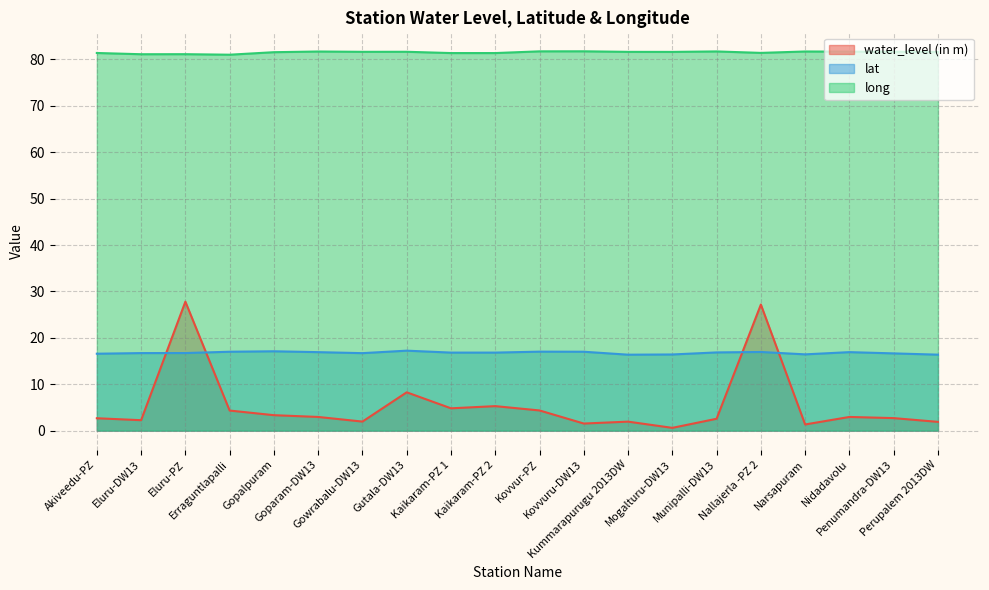

Where does the water_level (in m) series first go above 2?

Akiveedu-PZ